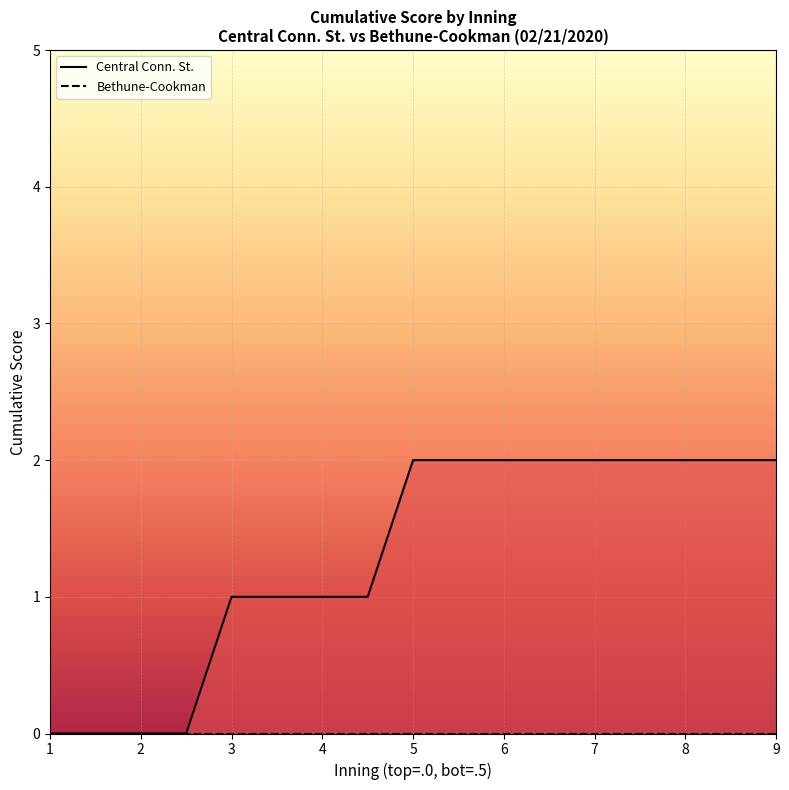

True or false: Central Conn. St. has a value of -1 at 2.

False